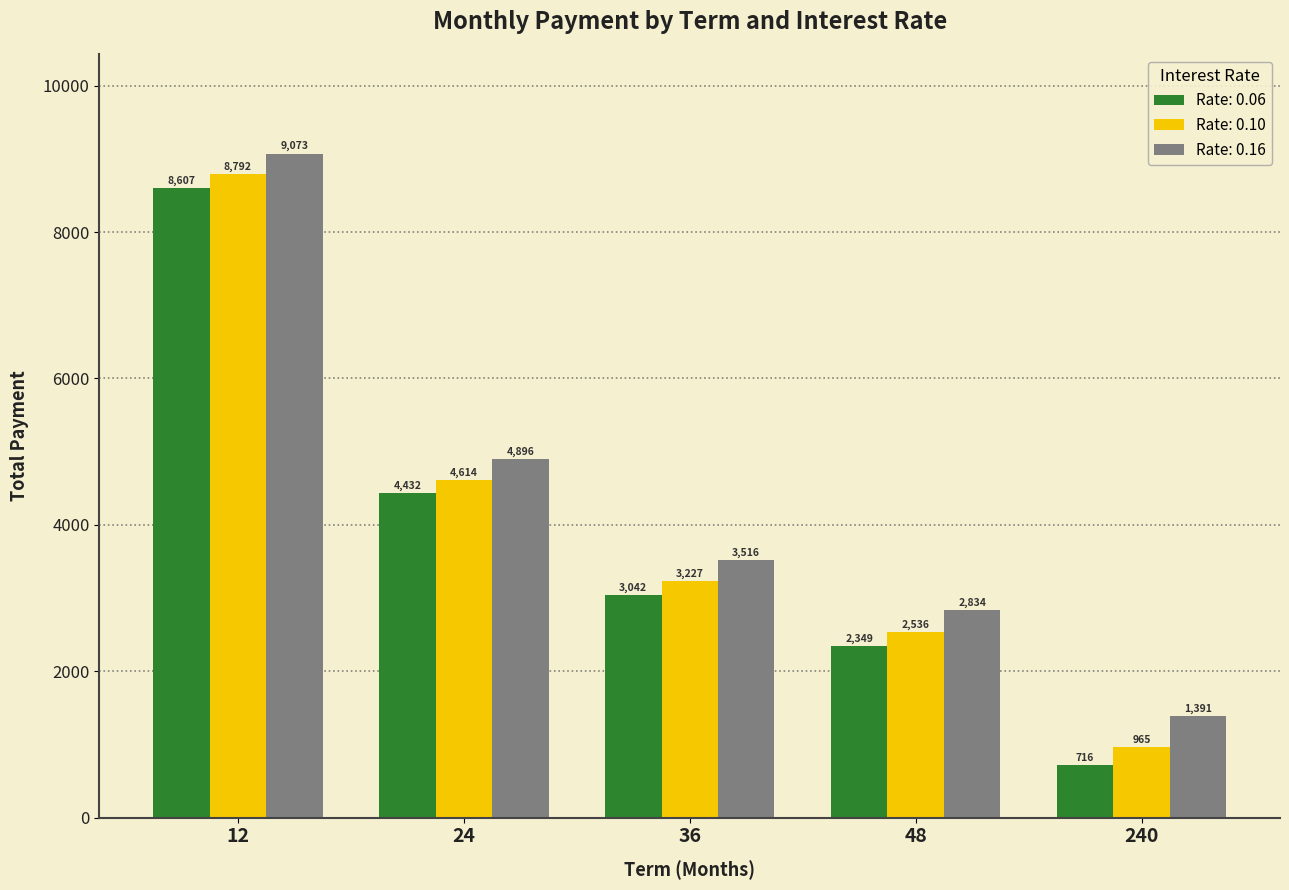

Which series has the largest range (max minus min)?

Rate: 0.06